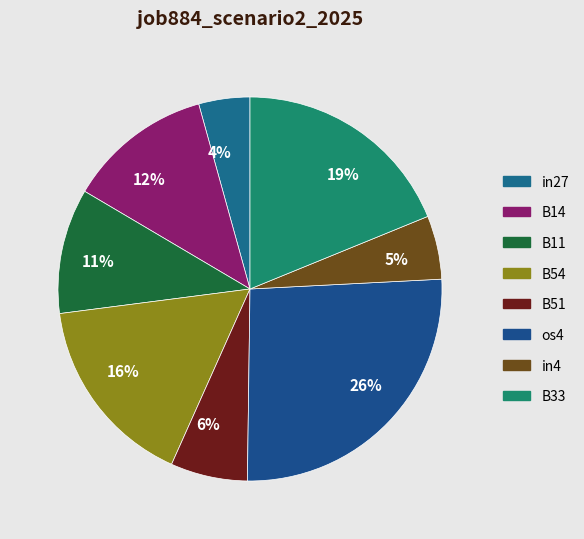

Is there a majority slice in this chart?

No